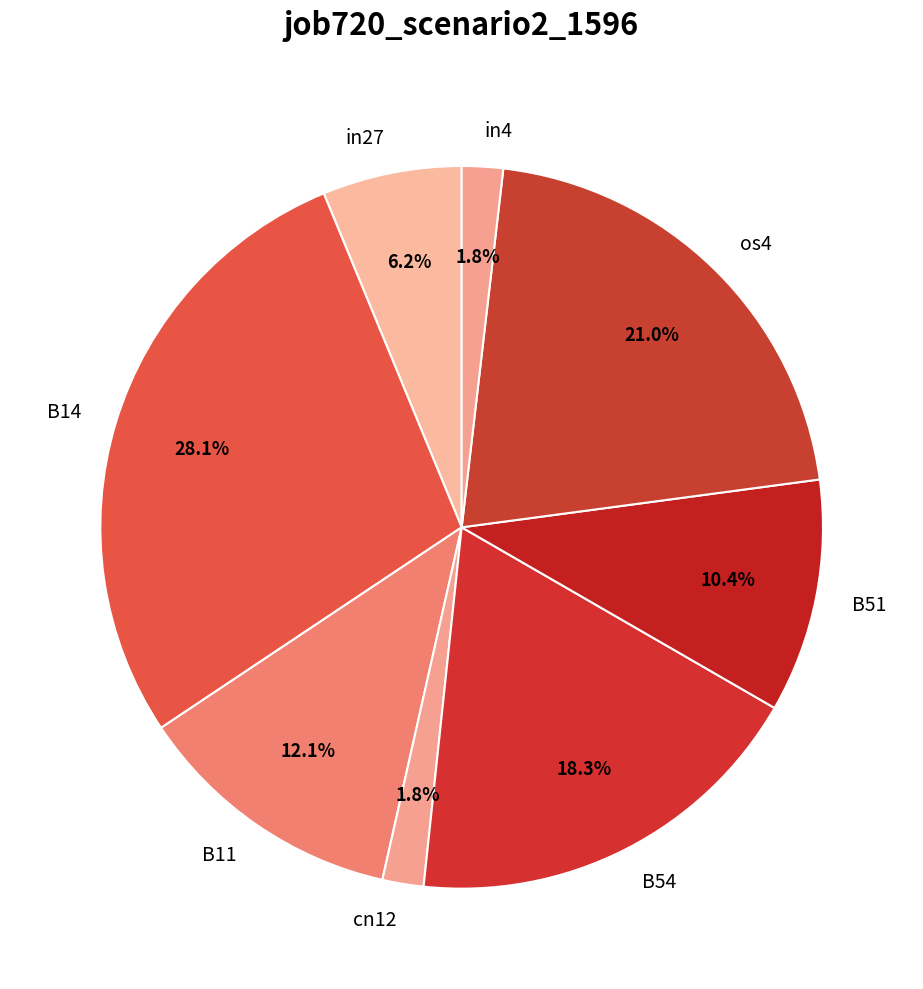

How many slices are in this pie chart?

8